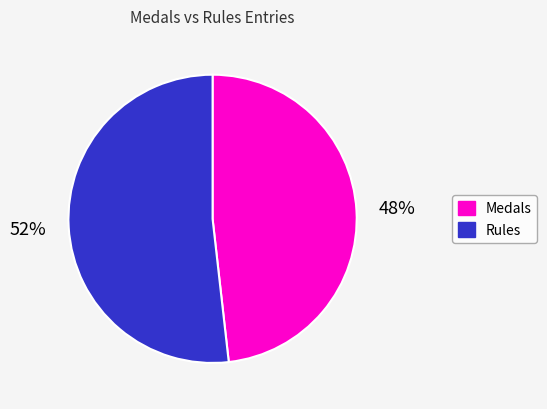

To the nearest percent, what is the average slice percentage?

50%